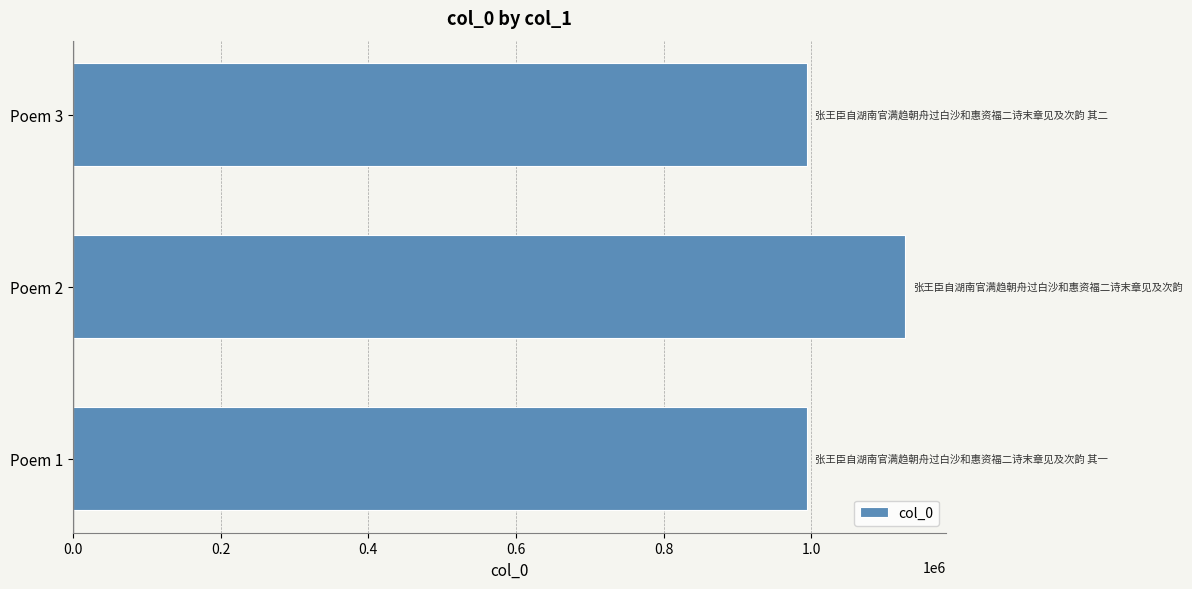

Which label corresponds to the largest value in the chart?

Poem 2